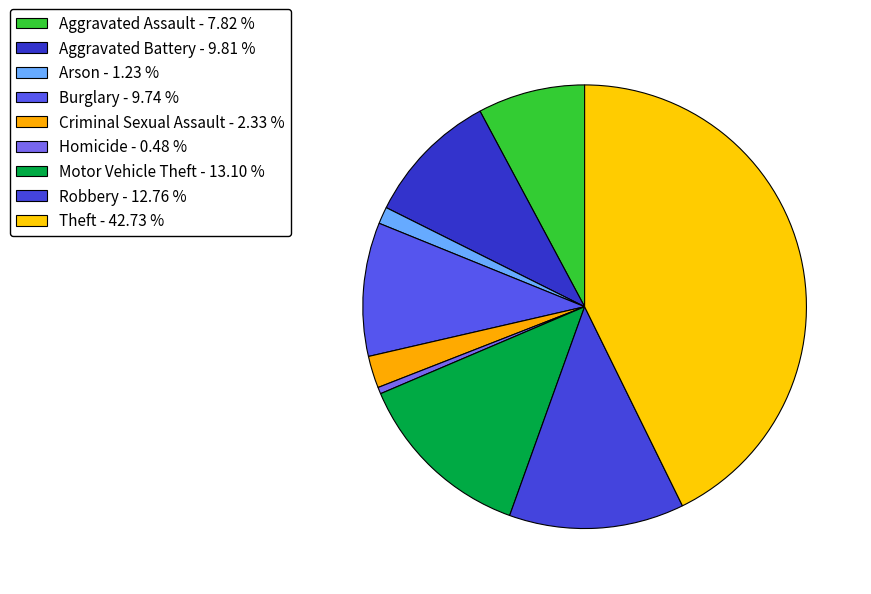

Between Criminal Sexual Assault and Motor Vehicle Theft, which is larger?

Motor Vehicle Theft